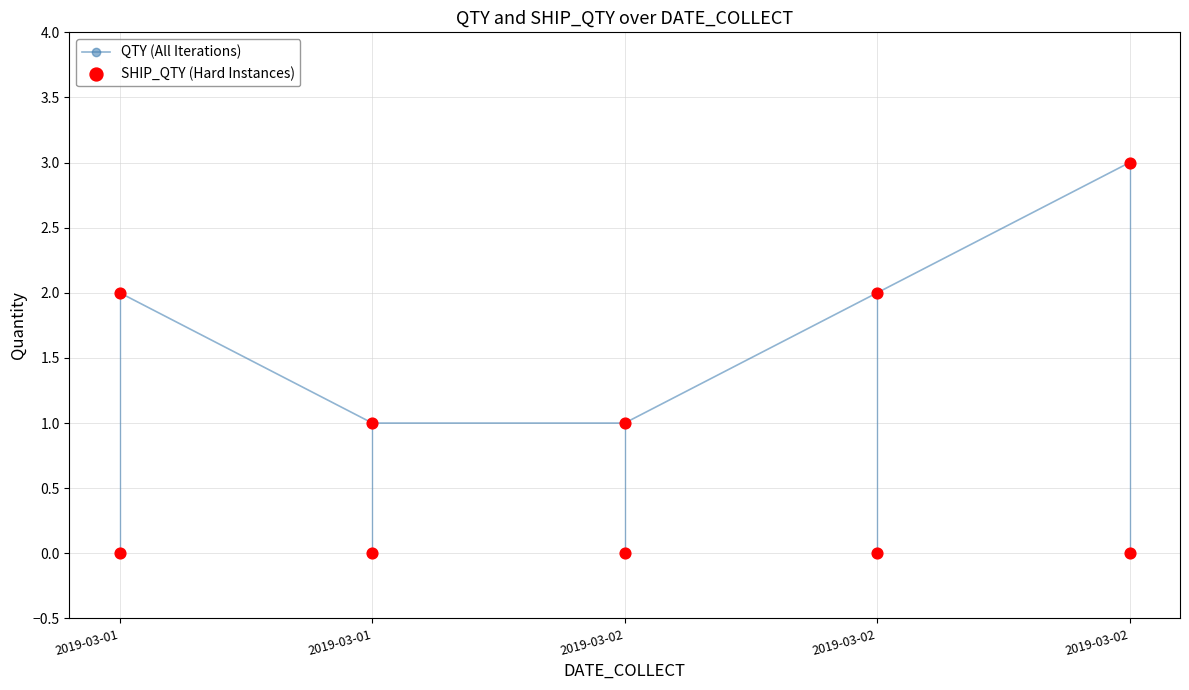

Which series contains the lowest Y value?

SHIP_QTY (Hard Instances)